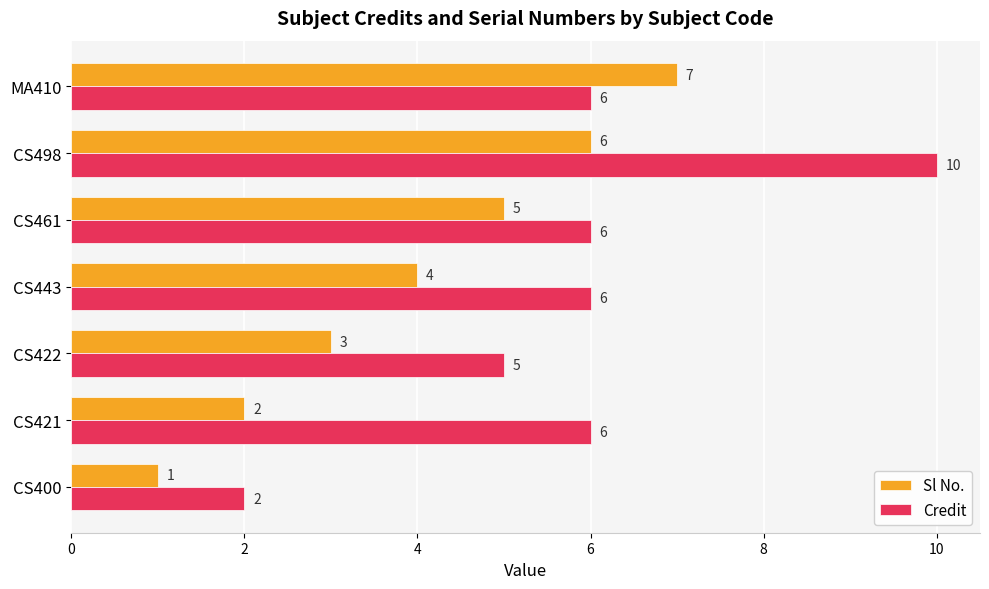

Between CS461 and MA410, which series saw the biggest shift?

Sl No.